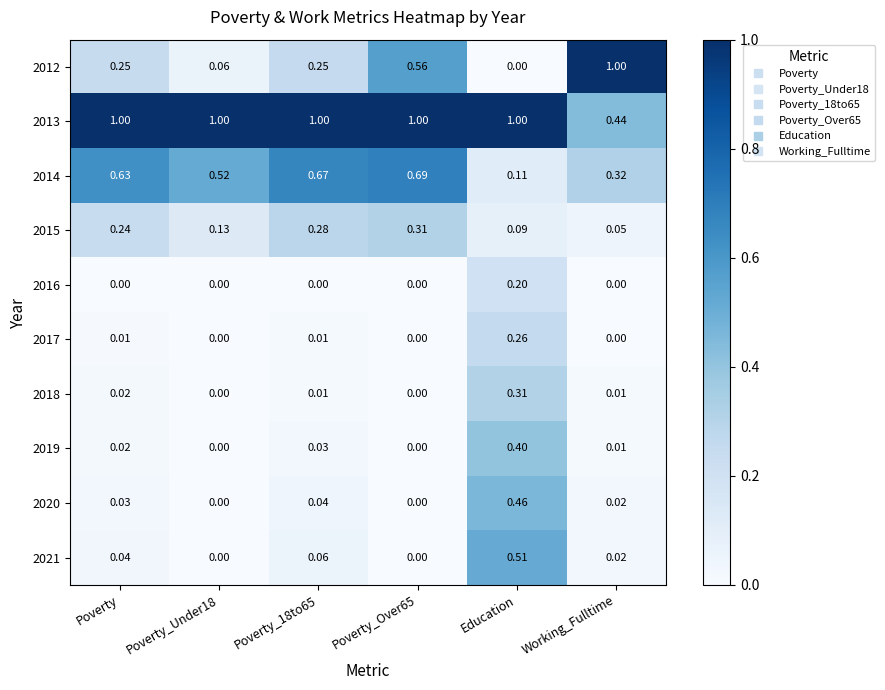

Where is 2012 nearest to the value 0?

Education